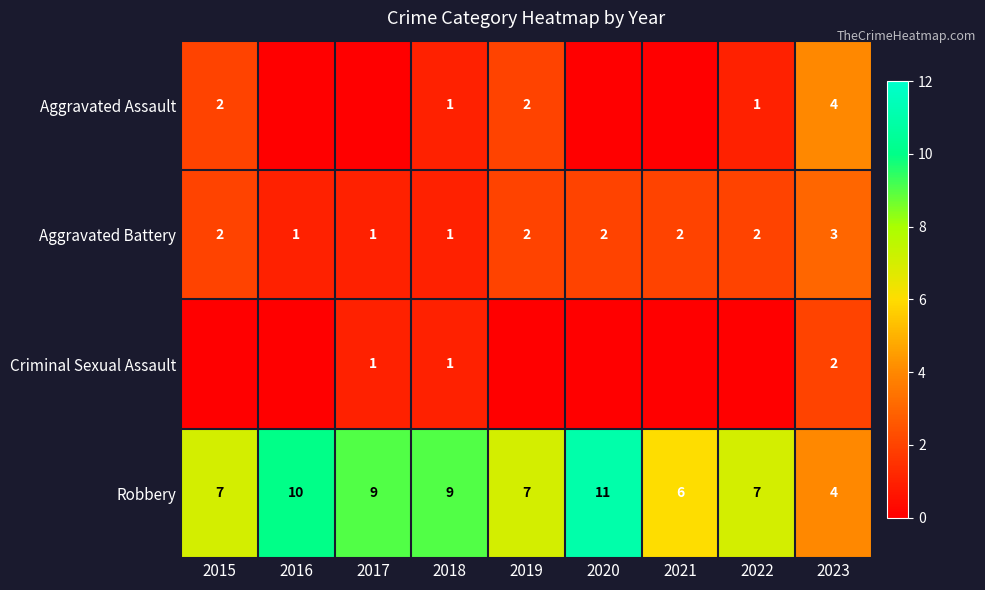

What is the total value across all series at 2023?

13